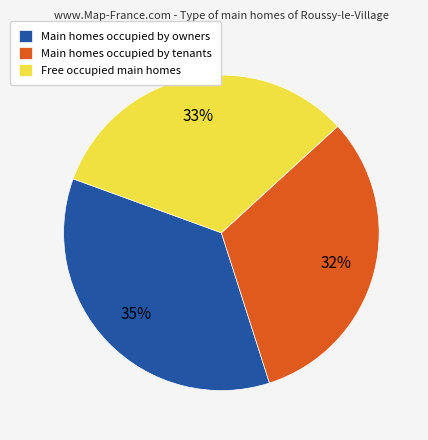

How many slices are in this pie chart?

3